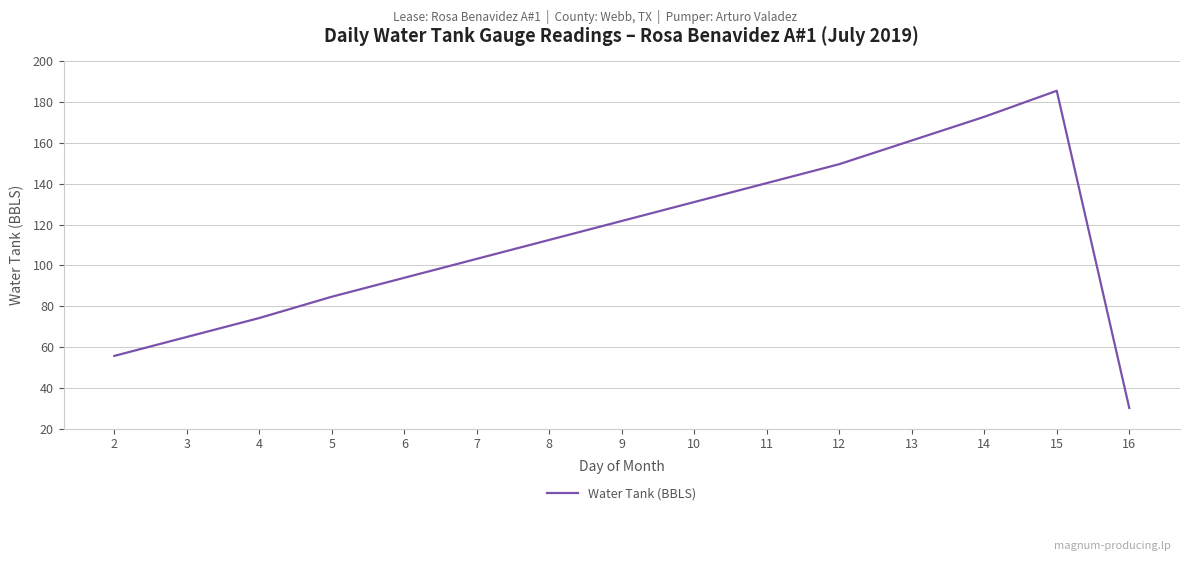

What is the difference between the maximum and second lowest values?

129.9